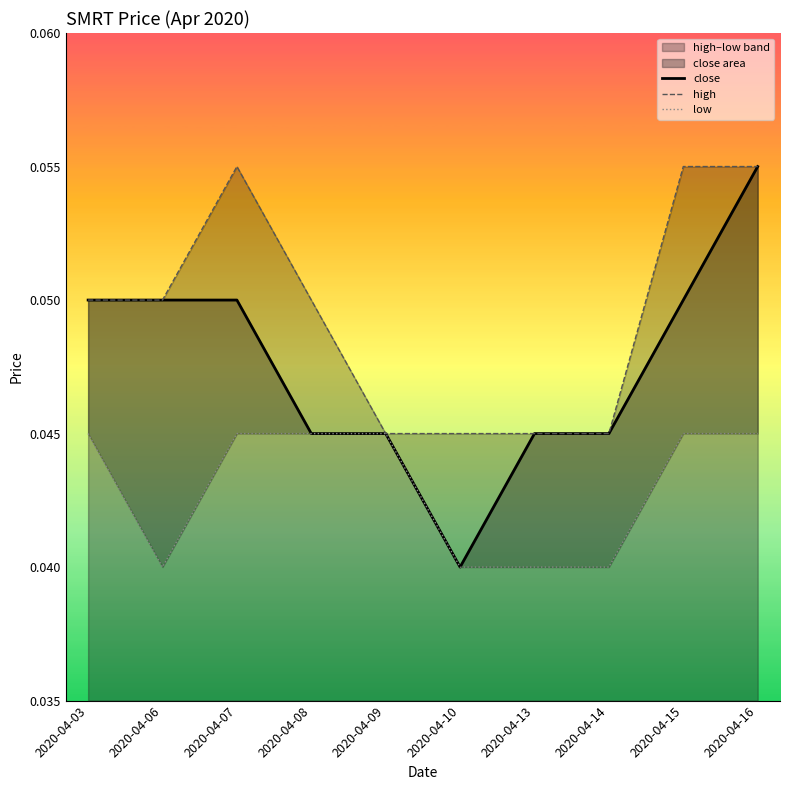

List the labels in order of close value, largest first.

2020-04-16, 2020-04-03, 2020-04-06, 2020-04-07, 2020-04-15, 2020-04-08, 2020-04-09, 2020-04-13, 2020-04-14, 2020-04-10